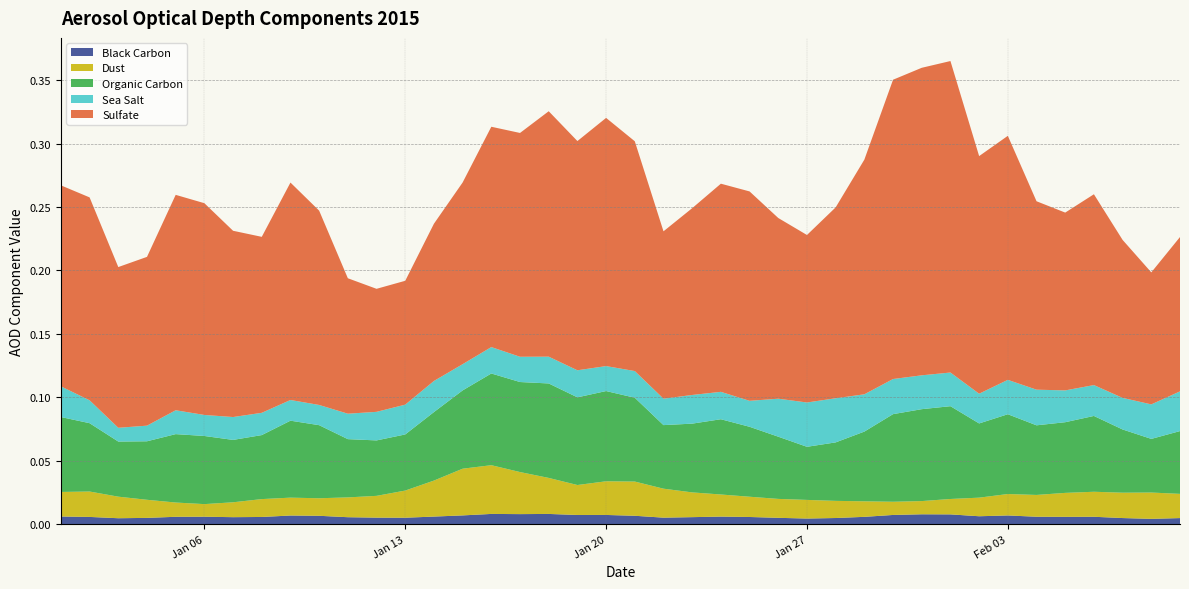

Reading right to left, what are all the values shown in this chart?

Black Carbon: 39=0.0	38=0.0	37=0.0	36=0.0	35=0.0	34=0.0	33=0.0	32=0.0	31=0.0	30=0.0	29=0.0	28=0.0	27=0.0	26=0.0	25=0.0	24=0.0	23=0.0	22=0.0	21=0.0	20=0.0	19=0.0	18=0.0	17=0.0	16=0.0	15=0.0	14=0.0	13=0.0	12=0.0	11=0.0	10=0.0	9=0.0	8=0.0	7=0.0	6=0.0	5=0.0	4=0.0	3=0.0	2=0.0	1=0.0	0=0.0
Dust: 39=0.0	38=0.0	37=0.0	36=0.0	35=0.0	34=0.0	33=0.0	32=0.0	31=0.0	30=0.0	29=0.0	28=0.0	27=0.0	26=0.0	25=0.0	24=0.0	23=0.0	22=0.0	21=0.0	20=0.0	19=0.0	18=0.0	17=0.0	16=0.0	15=0.0	14=0.0	13=0.0	12=0.0	11=0.0	10=0.0	9=0.0	8=0.0	7=0.0	6=0.0	5=0.0	4=0.0	3=0.0	2=0.0	1=0.0	0=0.0
Organic Carbon: 39=0.0	38=0.0	37=0.0	36=0.1	35=0.1	34=0.1	33=0.1	32=0.1	31=0.1	30=0.1	29=0.1	28=0.1	27=0.0	26=0.0	25=0.0	24=0.1	23=0.1	22=0.1	21=0.1	20=0.1	19=0.1	18=0.1	17=0.1	16=0.1	15=0.1	14=0.1	13=0.1	12=0.0	11=0.0	10=0.0	9=0.1	8=0.1	7=0.1	6=0.0	5=0.1	4=0.1	3=0.0	2=0.0	1=0.1	0=0.1
Sea Salt: 39=0.0	38=0.0	37=0.0	36=0.0	35=0.0	34=0.0	33=0.0	32=0.0	31=0.0	30=0.0	29=0.0	28=0.0	27=0.0	26=0.0	25=0.0	24=0.0	23=0.0	22=0.0	21=0.0	20=0.0	19=0.0	18=0.0	17=0.0	16=0.0	15=0.0	14=0.0	13=0.0	12=0.0	11=0.0	10=0.0	9=0.0	8=0.0	7=0.0	6=0.0	5=0.0	4=0.0	3=0.0	2=0.0	1=0.0	0=0.0
Sulfate: 39=0.1	38=0.1	37=0.1	36=0.2	35=0.1	34=0.1	33=0.2	32=0.2	31=0.2	30=0.2	29=0.2	28=0.2	27=0.2	26=0.1	25=0.1	24=0.2	23=0.2	22=0.1	21=0.1	20=0.2	19=0.2	18=0.2	17=0.2	16=0.2	15=0.2	14=0.1	13=0.1	12=0.1	11=0.1	10=0.1	9=0.2	8=0.2	7=0.1	6=0.1	5=0.2	4=0.2	3=0.1	2=0.1	1=0.2	0=0.2